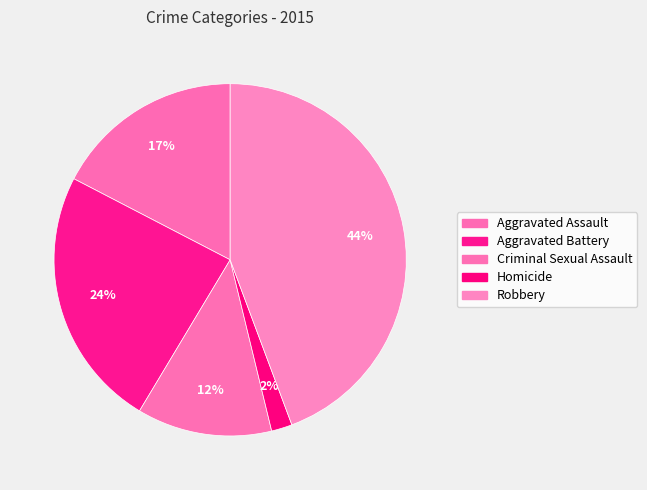

Combined, what portion of the pie is Criminal Sexual Assault and Robbery?

56.7%